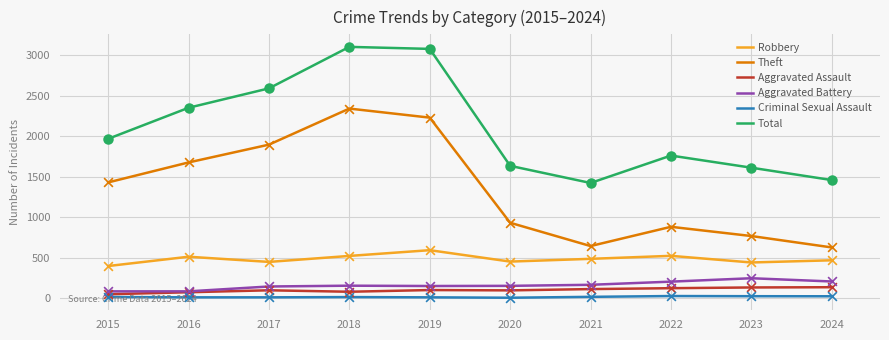

Which series changed the most between 2022 and 2024?

Total